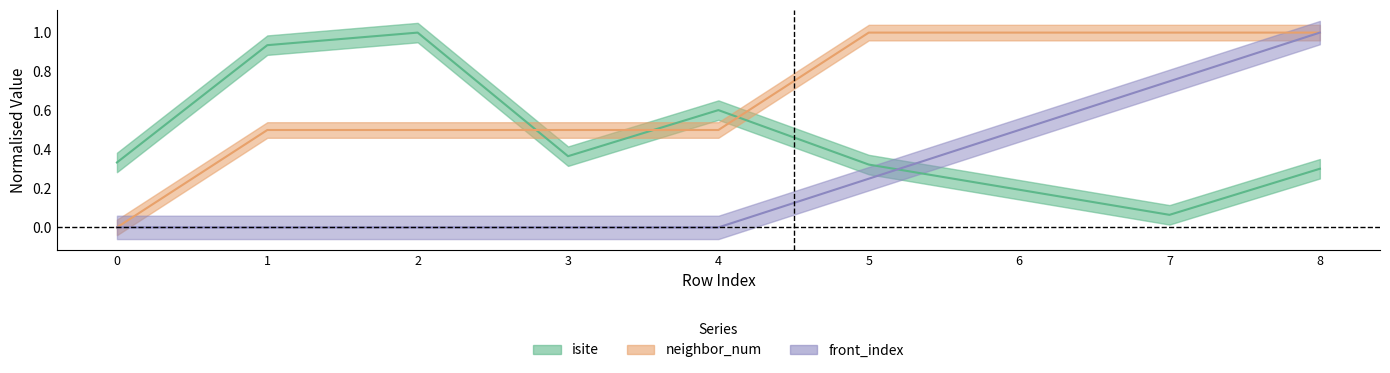

What are all the series names shown in the legend?

isite, neighbor_num, front_index